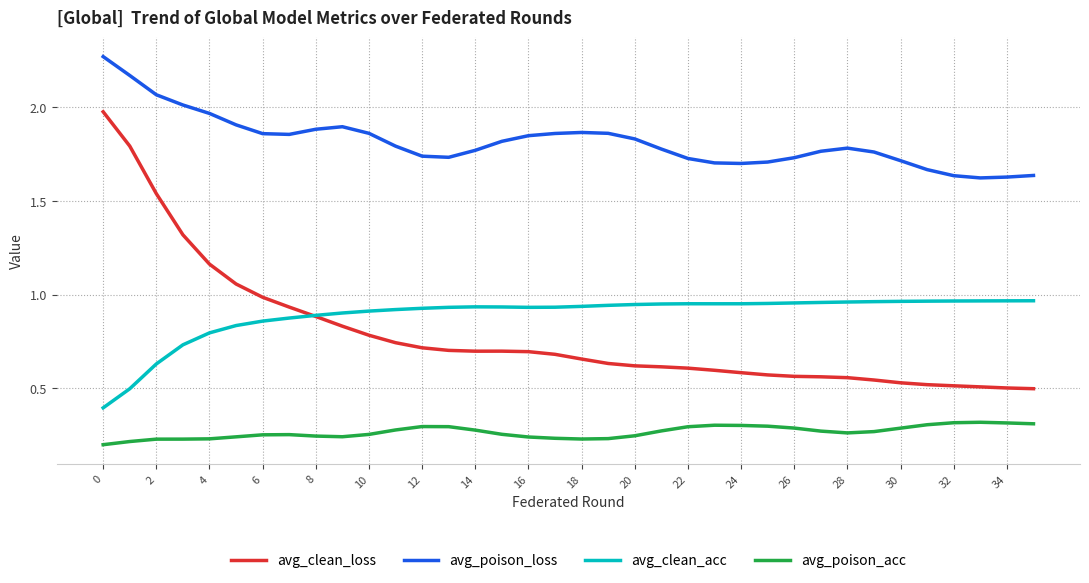

How many lines are shown in the chart?

4